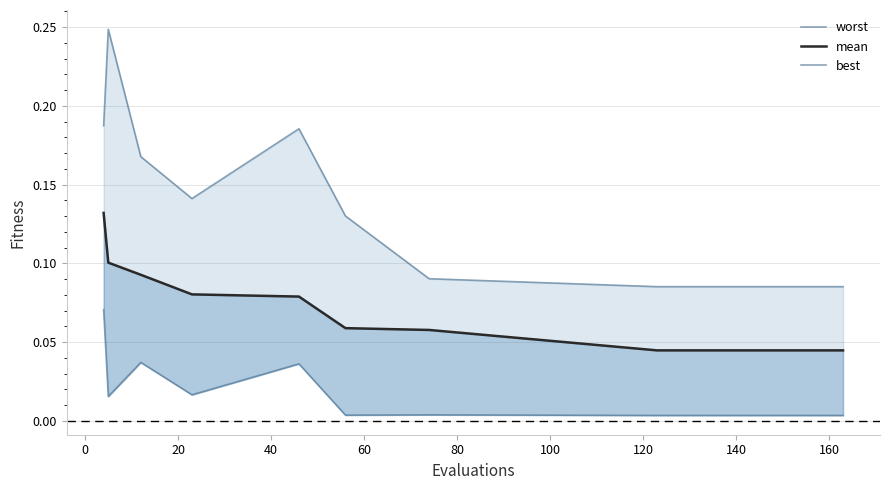

Rank the series by their average value, from lowest to highest.

best, mean, worst